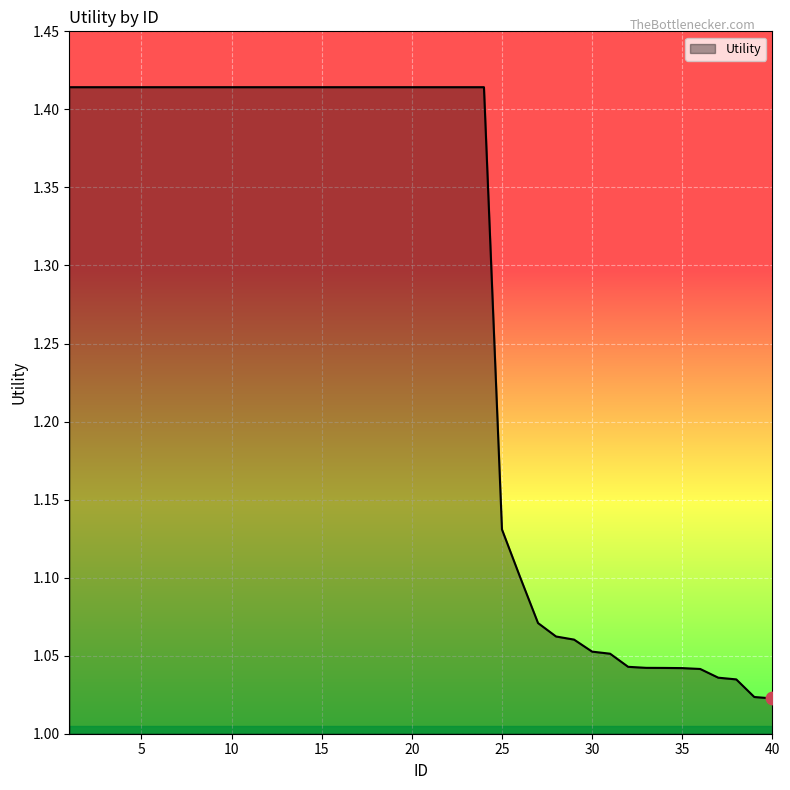

How many lines are shown in the chart?

1